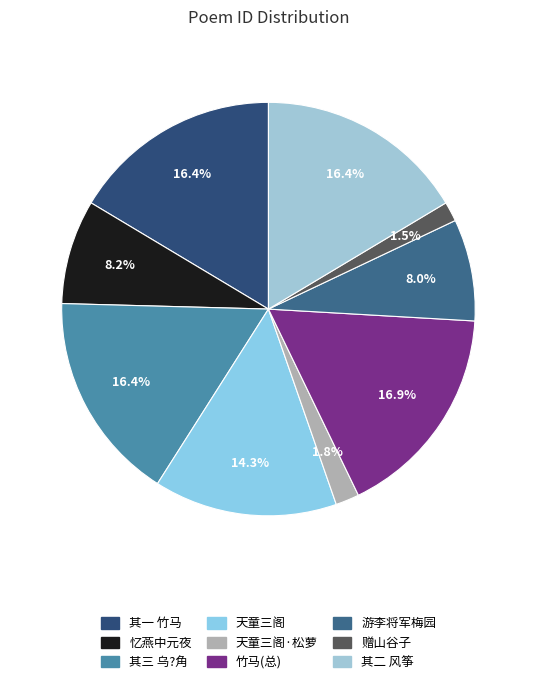

How many segments does this pie chart have?

9